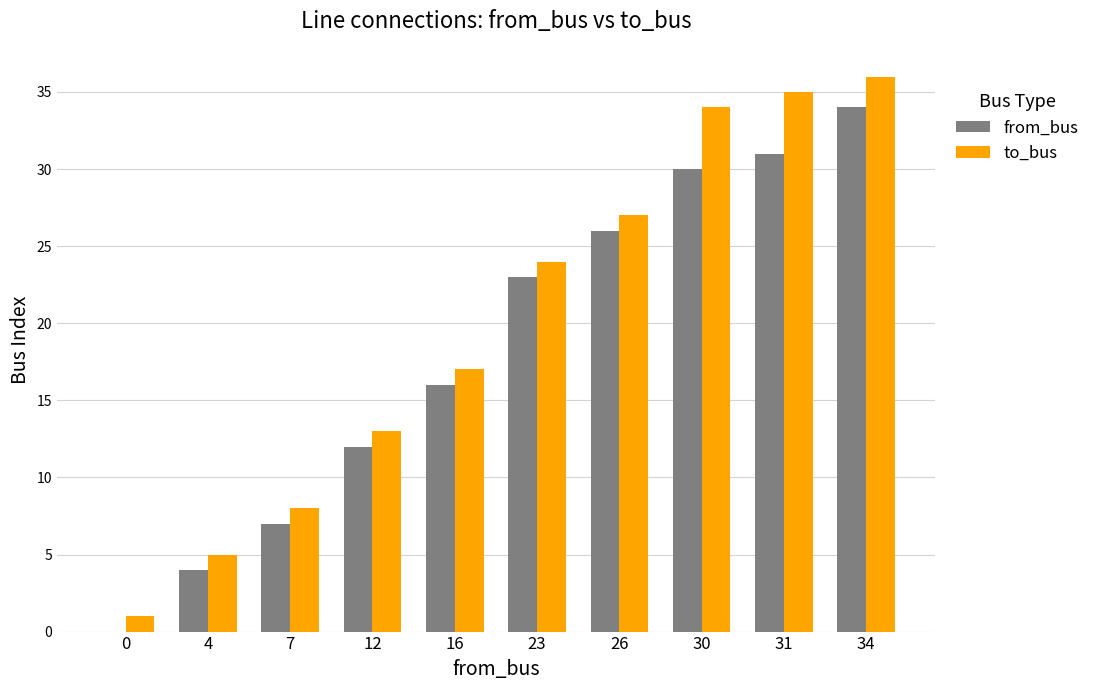

What is the difference between the from_bus values at 23 and 12?

11